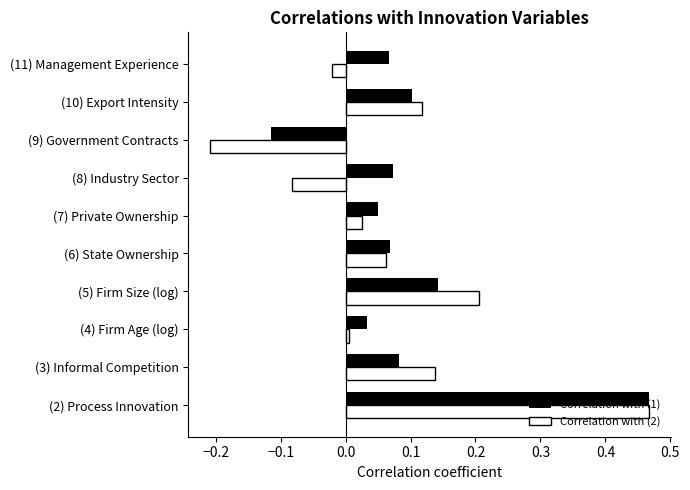

Which series has the largest range (max minus min)?

Correlation with (2)